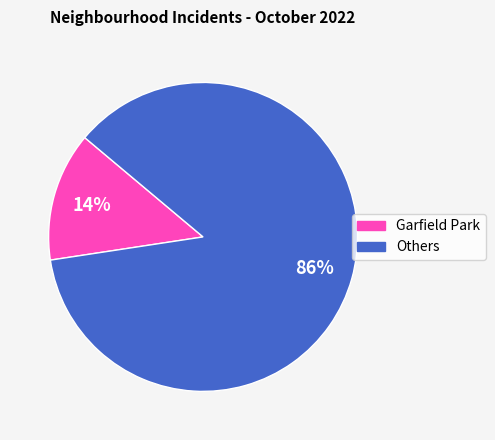

Count the number of slices in the pie.

2